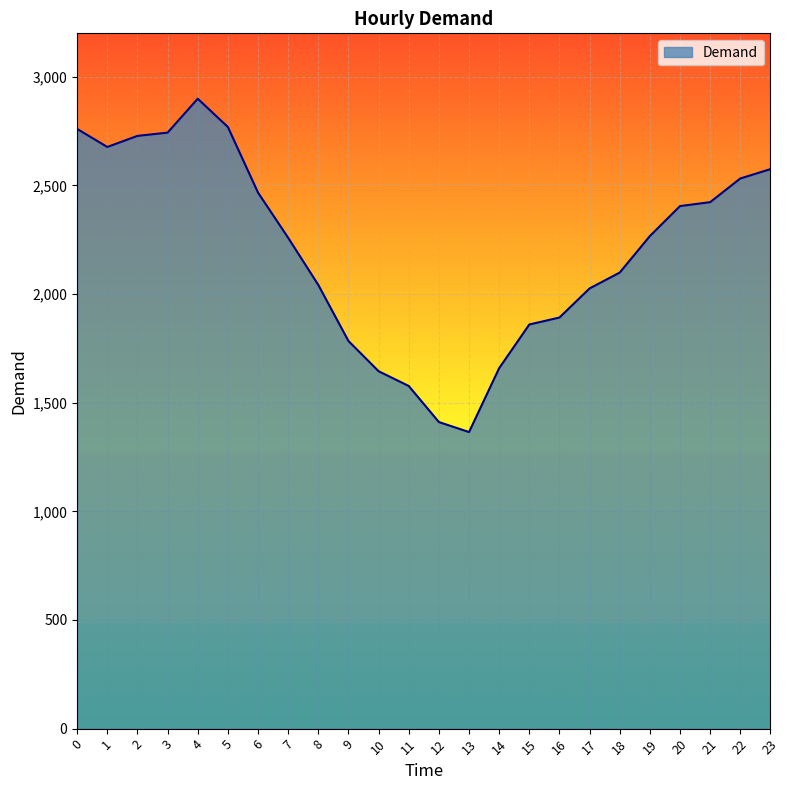

Which has a higher value, 13 or 16?

16